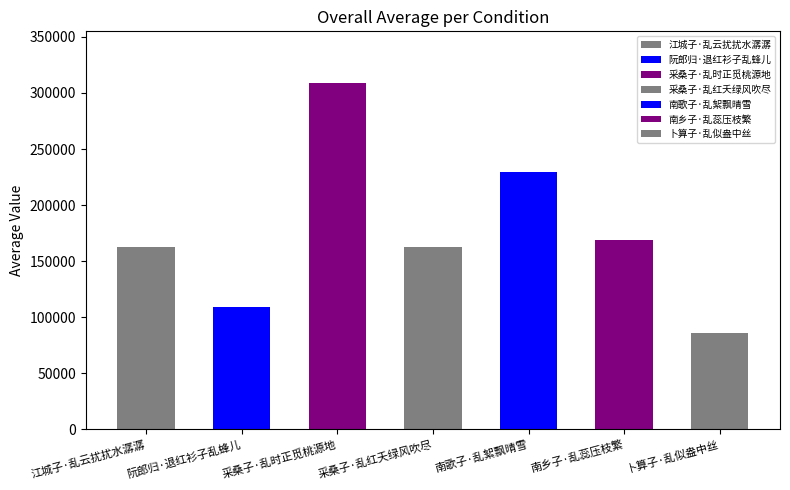

Which has a higher value, 采桑子·乱红夭绿风吹尽 or 采桑子·乱时正觅桃源地?

采桑子·乱时正觅桃源地